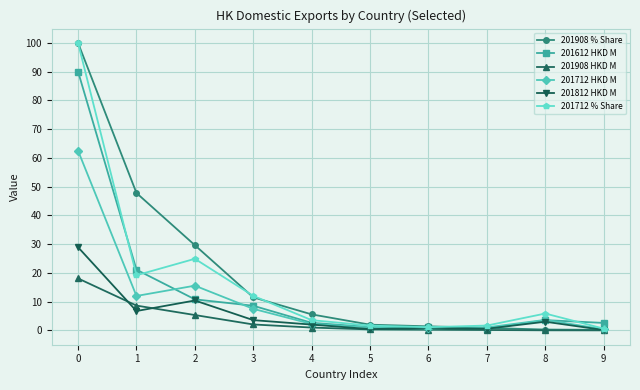

Is this an area chart (filled region under the line)?

No